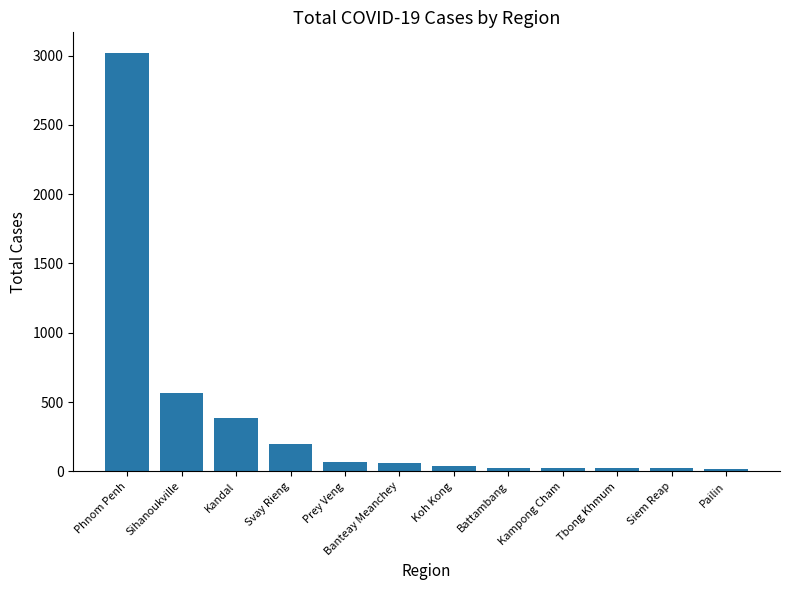

Where does the data first go above 59?

Phnom Penh